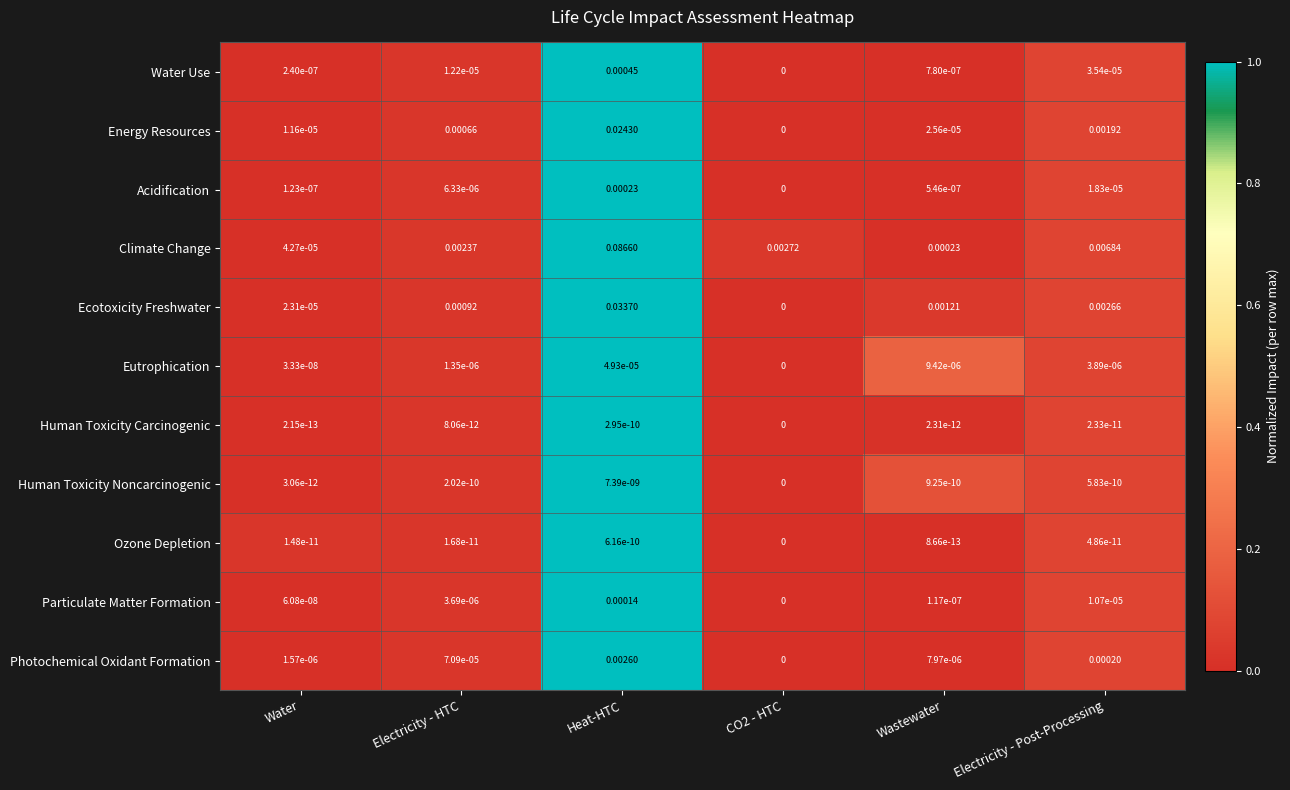

At which category does the chart reach its peak across all series?

Heat-HTC